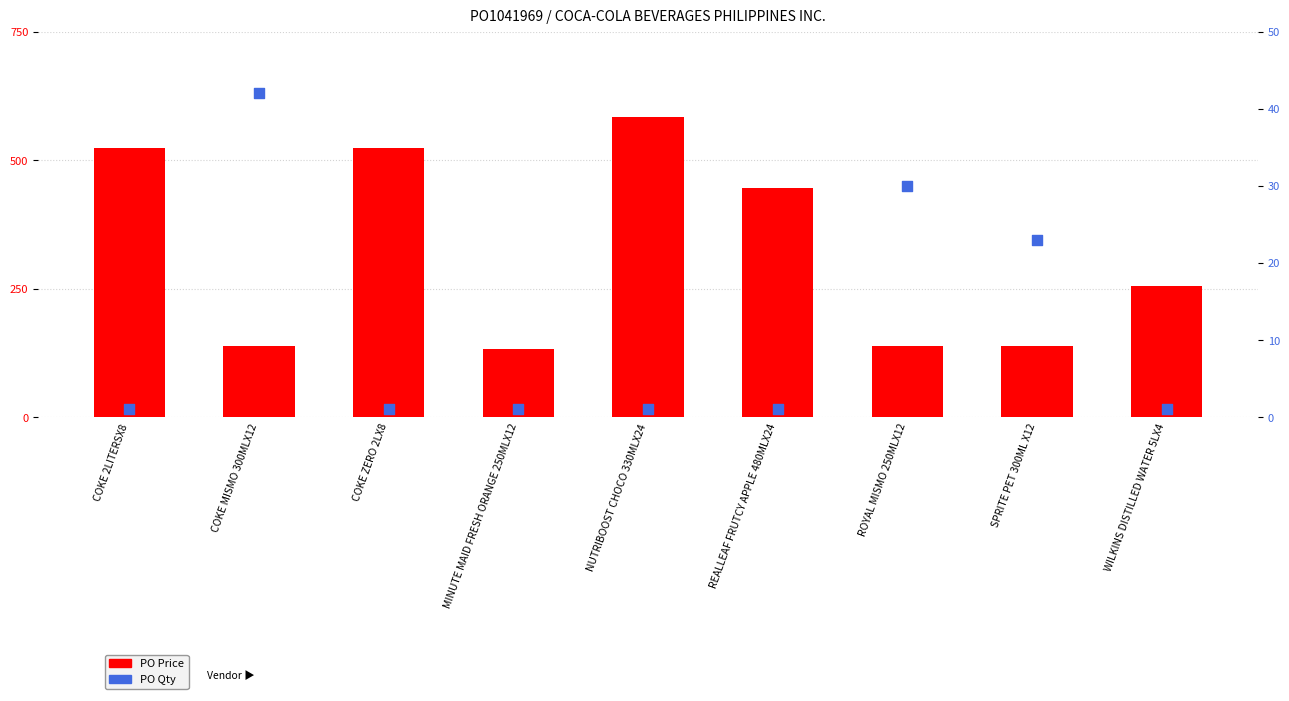

What are all the series names shown in the legend?

PO Price, PO Qty